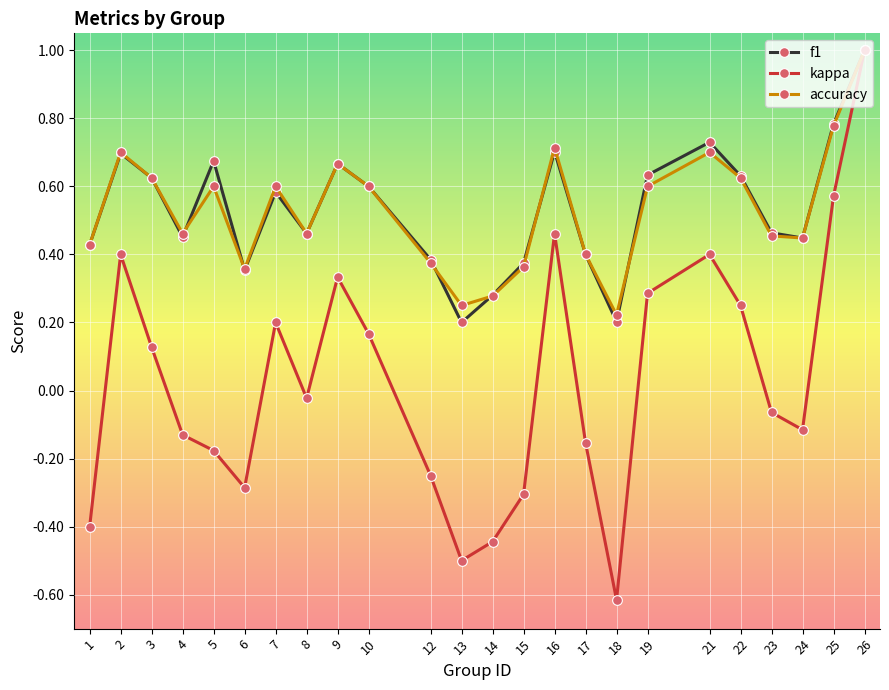

Count the number of categories in the chart.

24